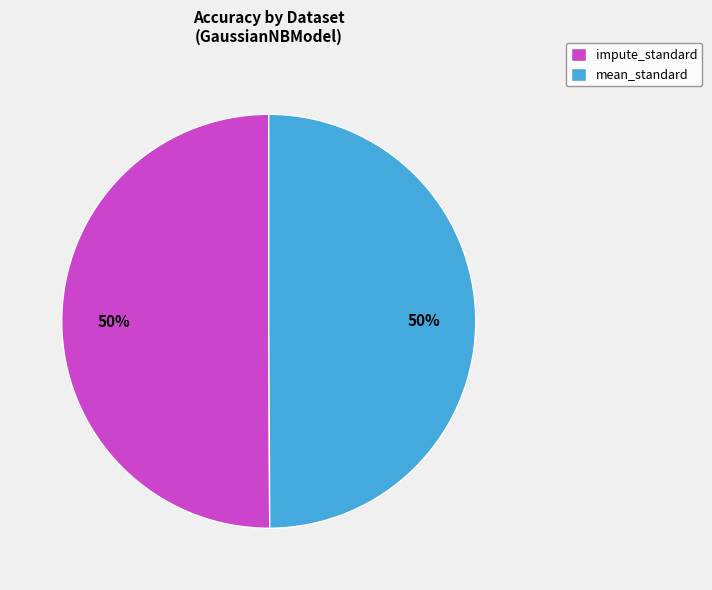

Do impute_standard and mean_standard together represent more than half of the pie?

Yes